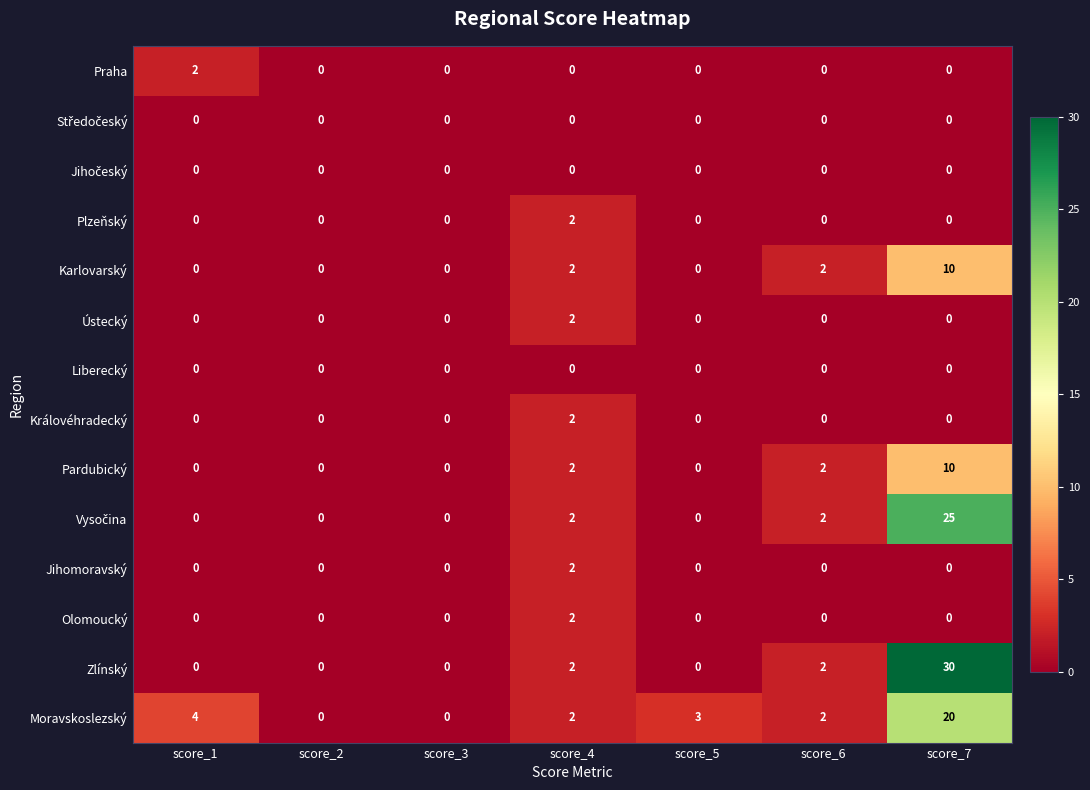

At which category is the sum across all series the highest?

score_7